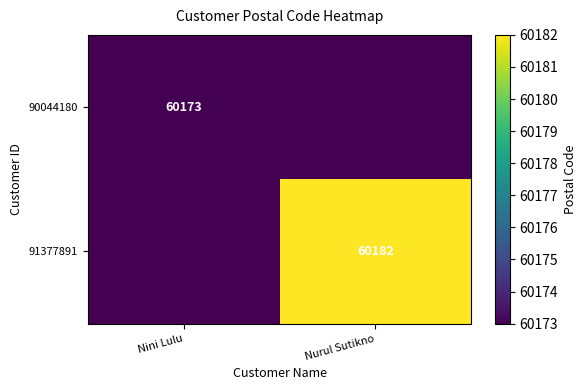

What is the total value across all series at Nurul Sutikno?

60182